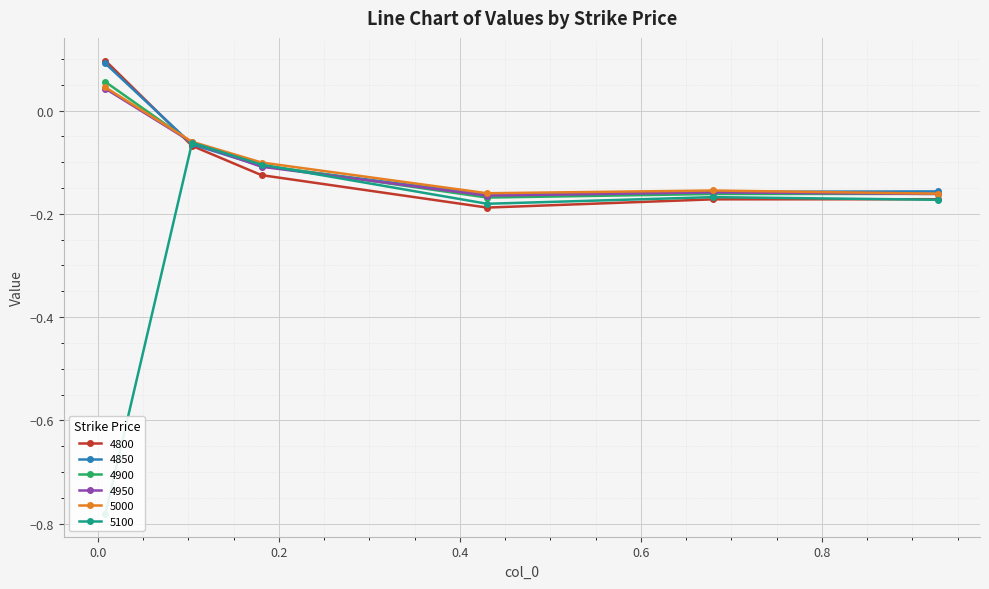

How many data points in 4800 are above 0?

1